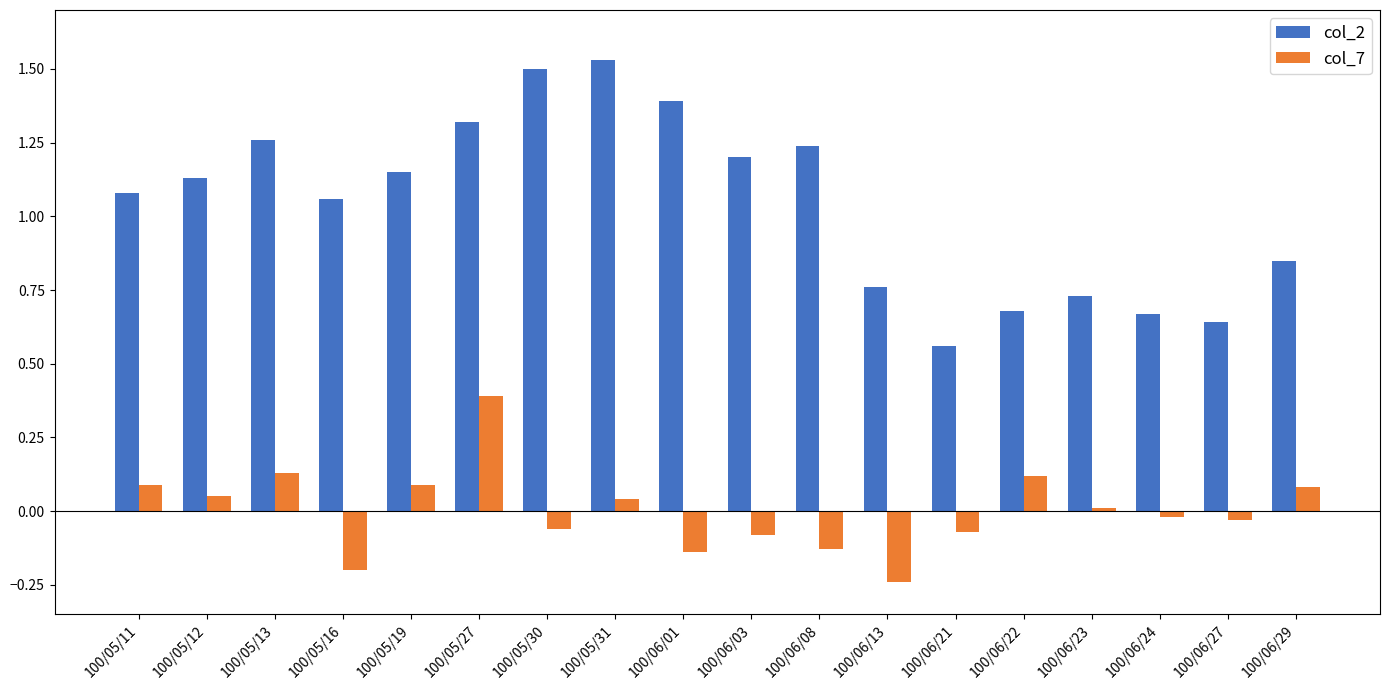

Which series has the widest spread of values?

col_2